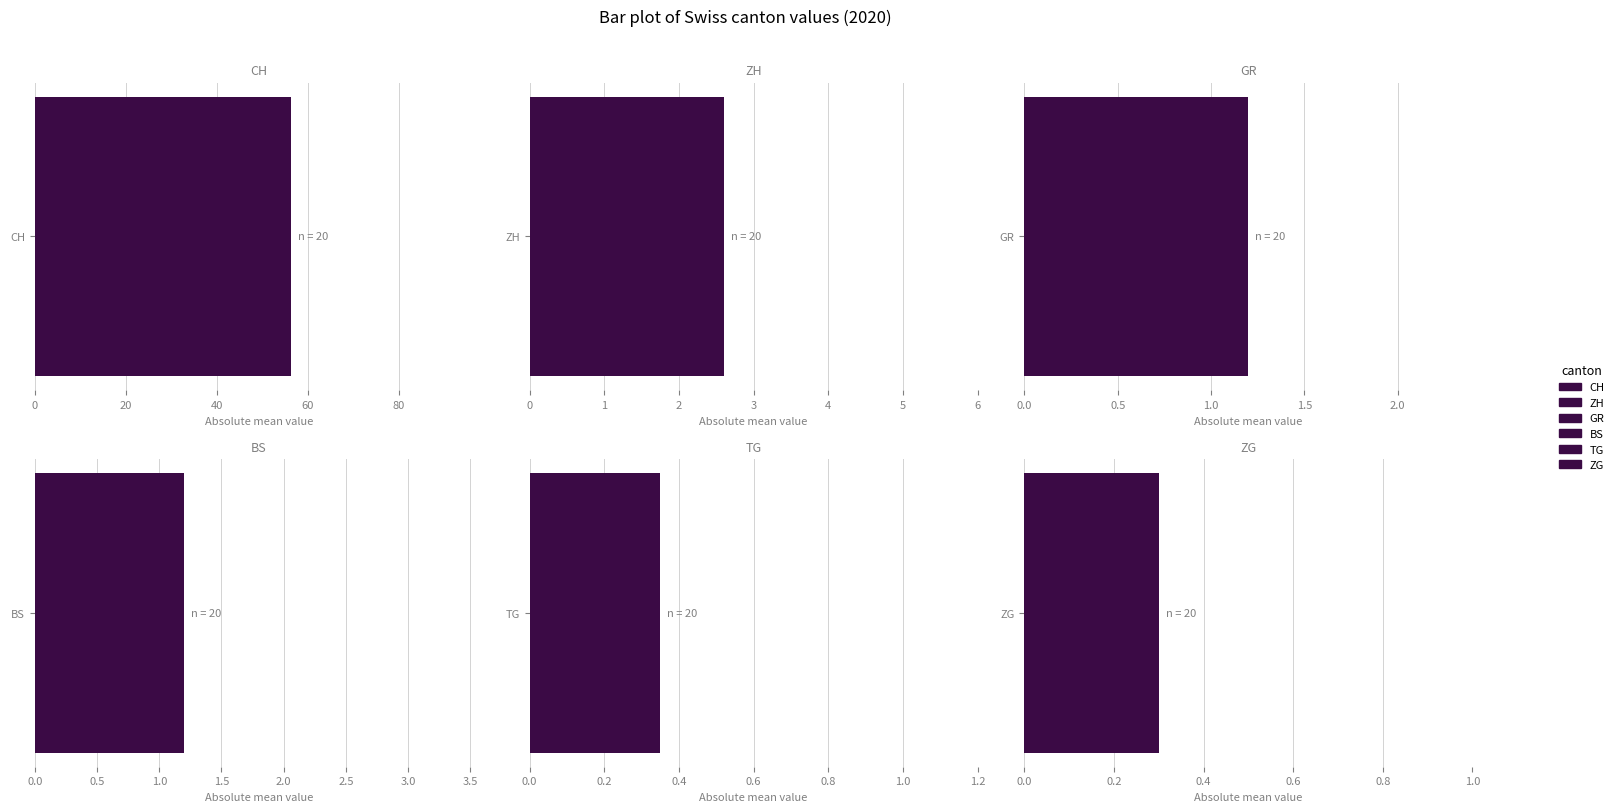

How many values in the GR series are below -1?

10